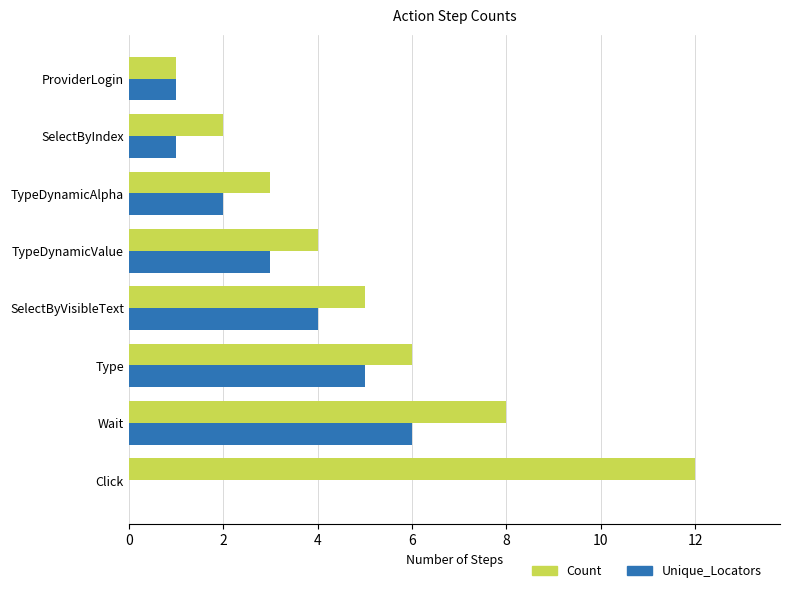

What is the sum of the Count values at SelectByIndex and Type?

8